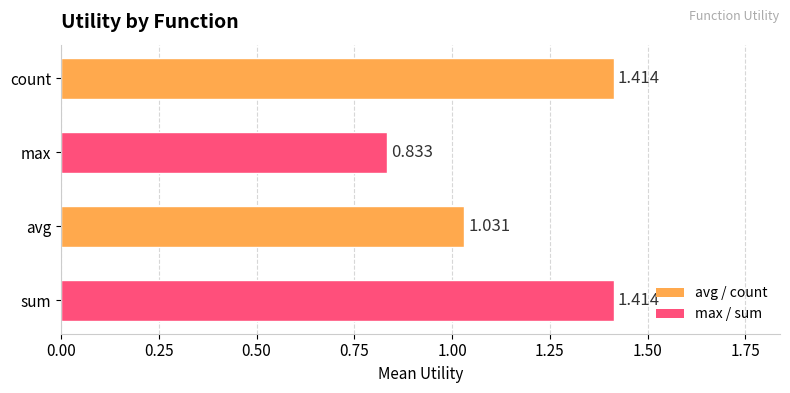

Between max and avg, which is larger?

avg